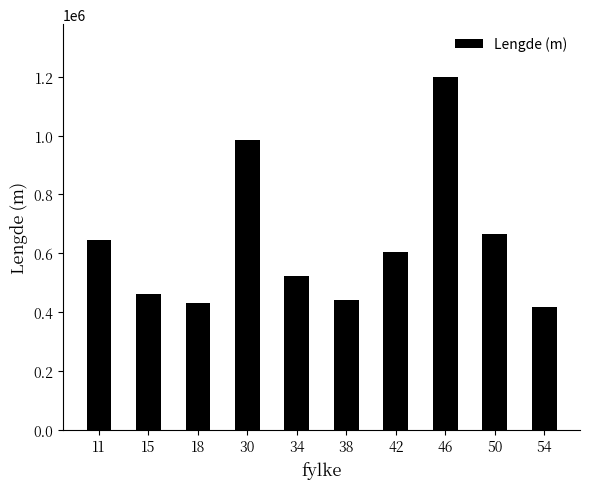

What is the smallest value displayed?

415752